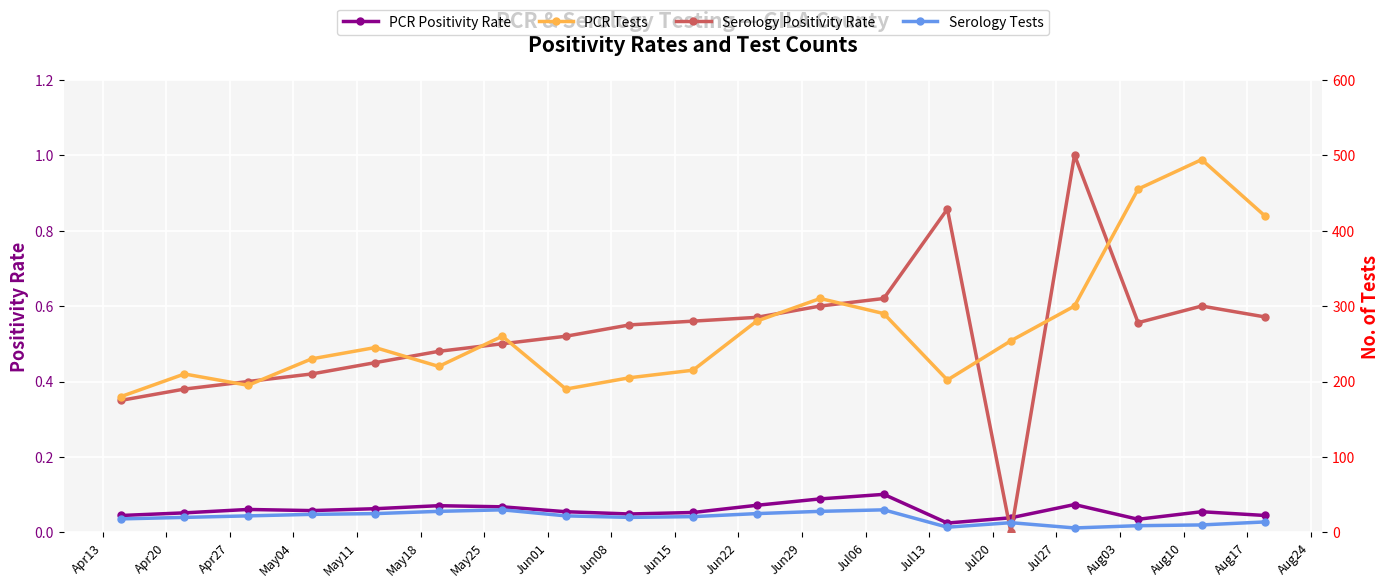

Which series ends up on top after the final intersection of Serology Positivity Rate and PCR Positivity Rate?

Serology Positivity Rate